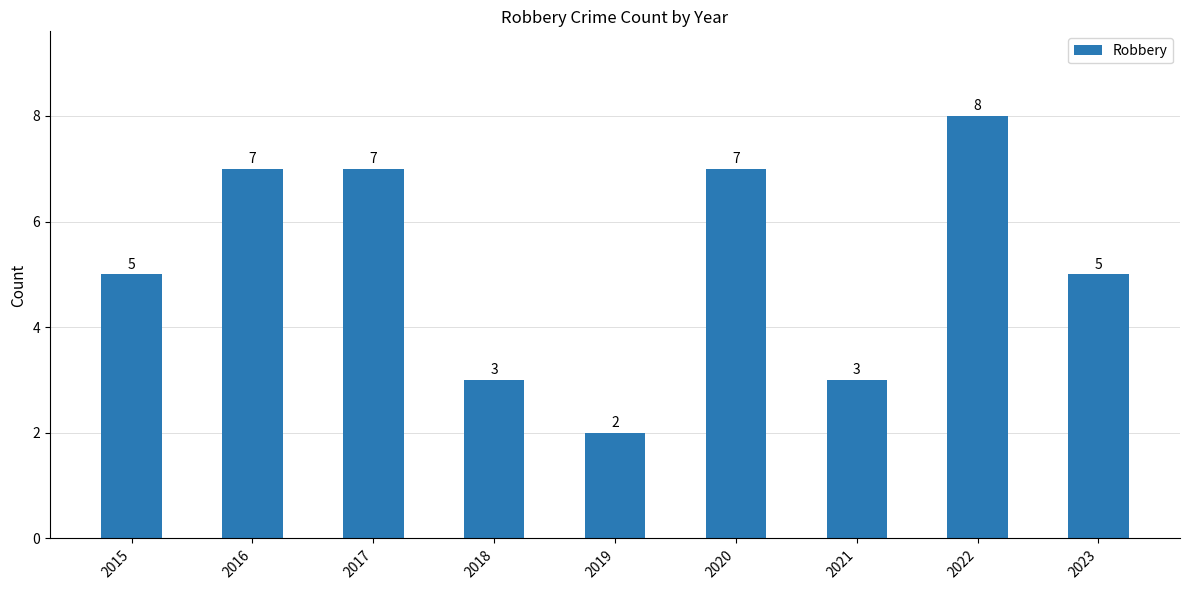

How many bars are there in total?

9